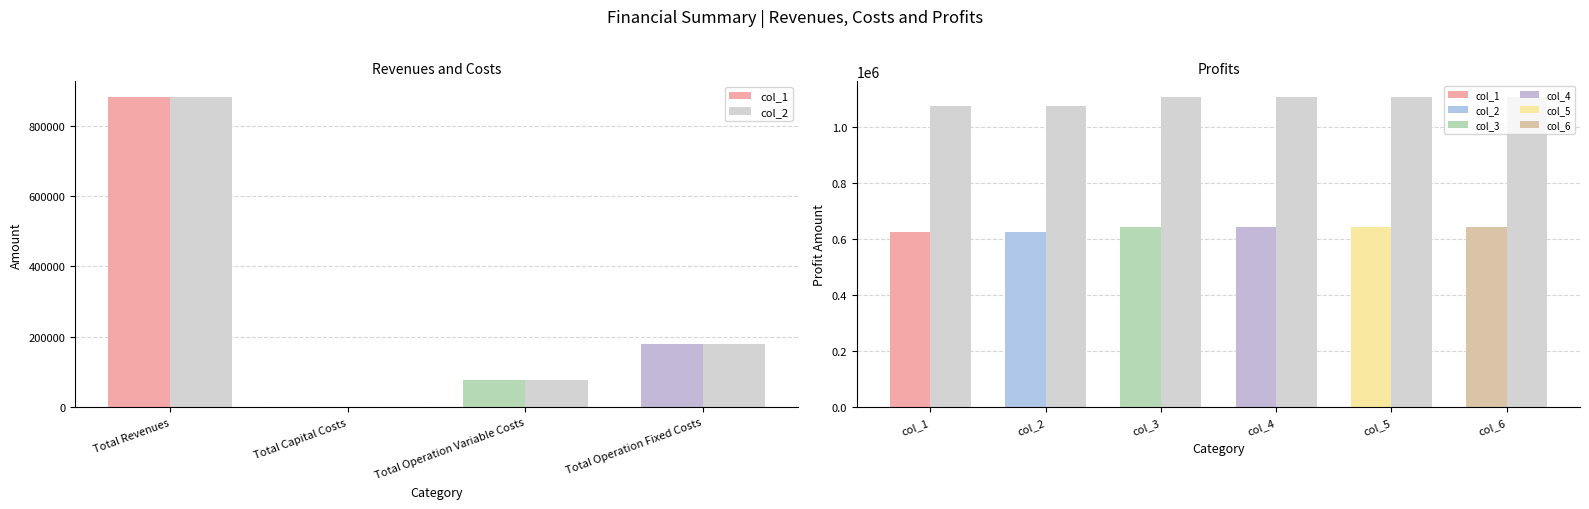

What is the sum of all col_1 values?

1137963.4